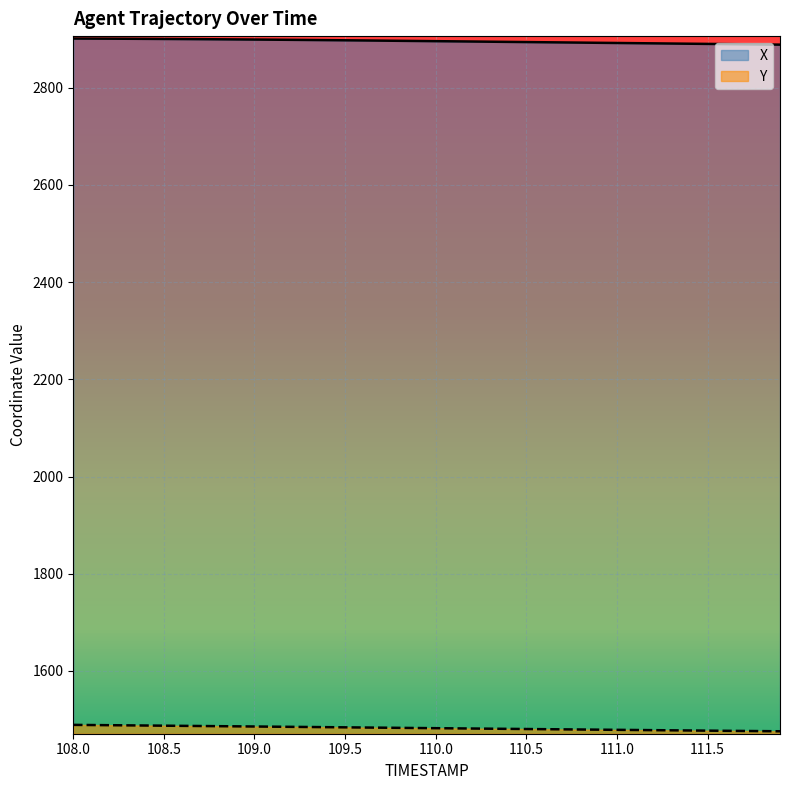

True or false: Y has a value of 1476.9 at 111.6.

True